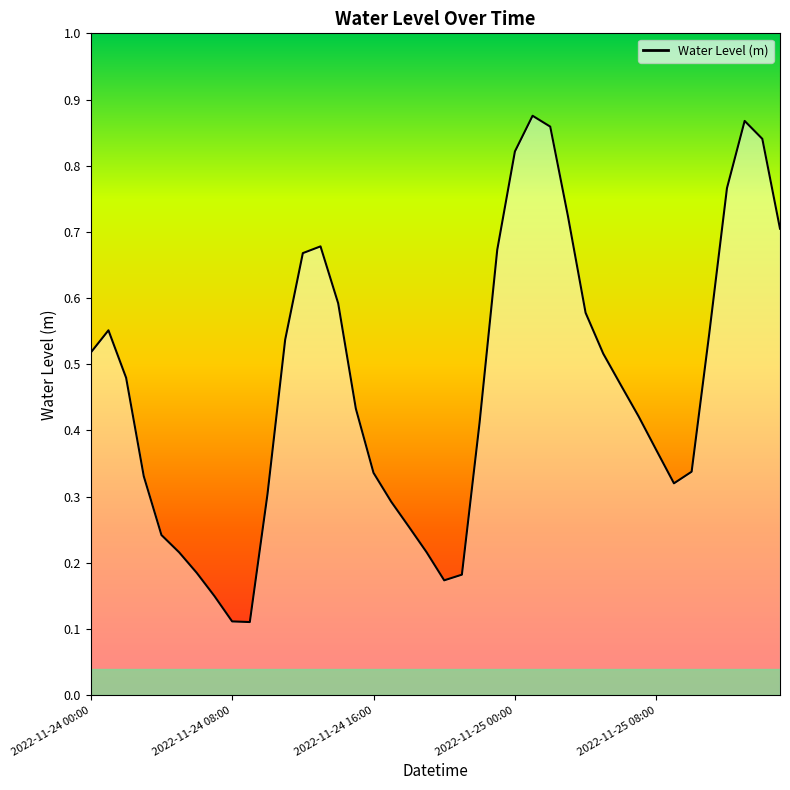

List the labels in order of value, largest first.

2022-11-25 01:00, 2022-11-25 13:00, 2022-11-25 02:00, 2022-11-25 14:00, 2022-11-25 00:00, 2022-11-25 12:00, 2022-11-25 03:00, 2022-11-25 15:00, 2022-11-24 13:00, 2022-11-24 23:00, 2022-11-24 12:00, 2022-11-24 14:00, 2022-11-25 04:00, 2022-11-24 01:00, 2022-11-25 11:00, 2022-11-24 11:00, 2022-11-24 00:00, 2022-11-25 05:00, 2022-11-24 02:00, 2022-11-25 06:00, 2022-11-24 15:00, 2022-11-25 07:00, 2022-11-24 22:00, 2022-11-25 08:00, 2022-11-25 10:00, 2022-11-24 16:00, 2022-11-24 03:00, 2022-11-25 09:00, 2022-11-24 10:00, 2022-11-24 17:00, 2022-11-24 18:00, 2022-11-24 04:00, 2022-11-24 19:00, 2022-11-24 05:00, 2022-11-24 06:00, 2022-11-24 21:00, 2022-11-24 20:00, 2022-11-24 07:00, 2022-11-24 08:00, 2022-11-24 09:00